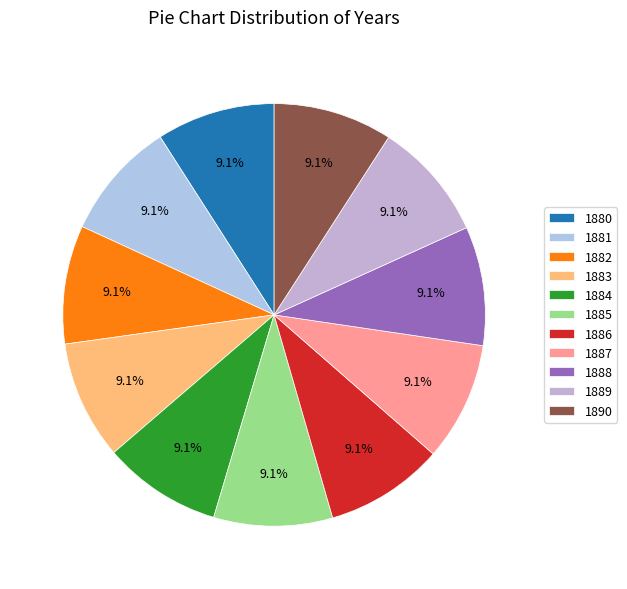

Combined, what portion of the pie is 1883 and 1884?

18.2%